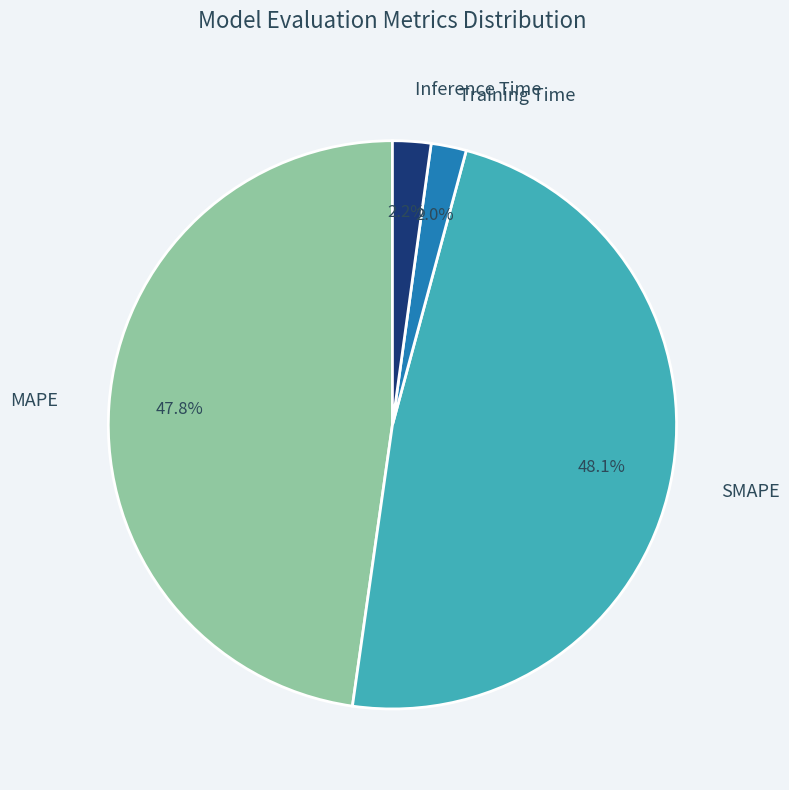

Does any single category account for the majority?

No